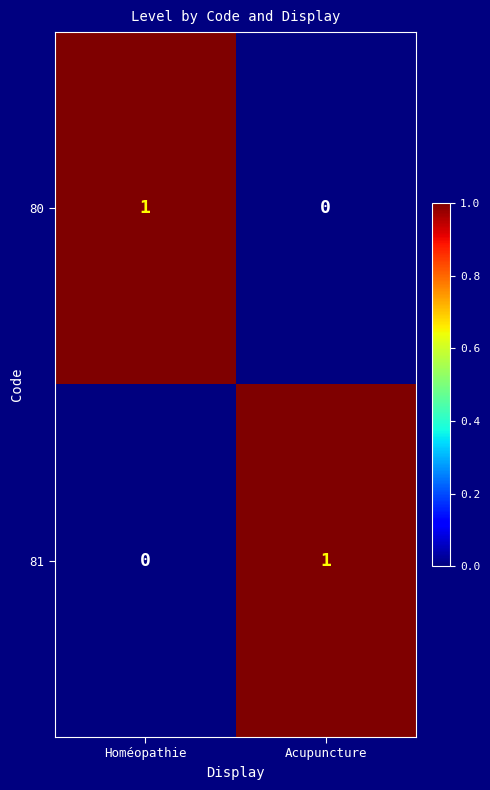

Which category has the highest value in the 81 series?

Acupuncture